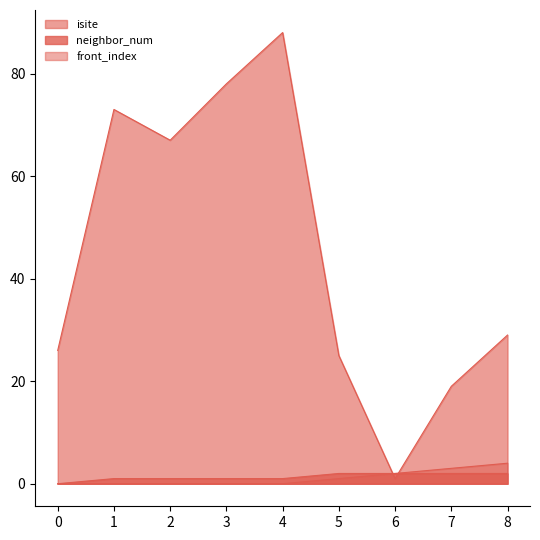

How many intersections are there between isite and front_index?

2